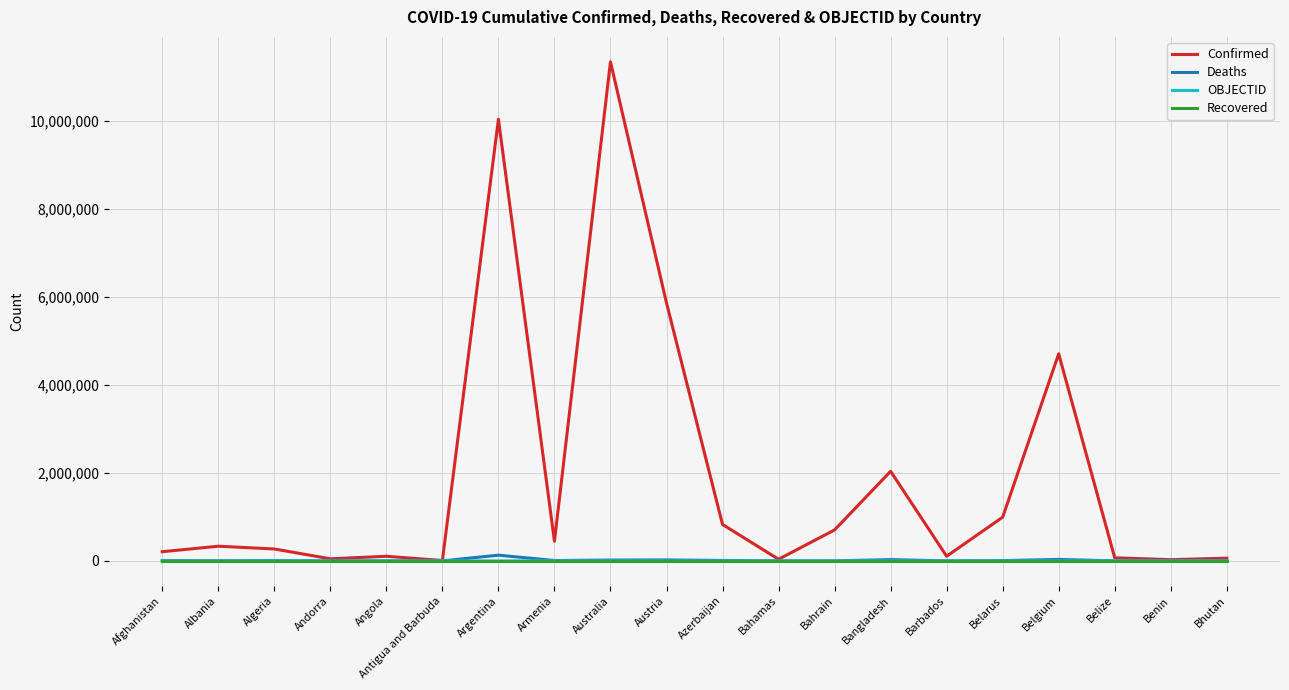

Which category has the highest value in the Confirmed series?

Australia